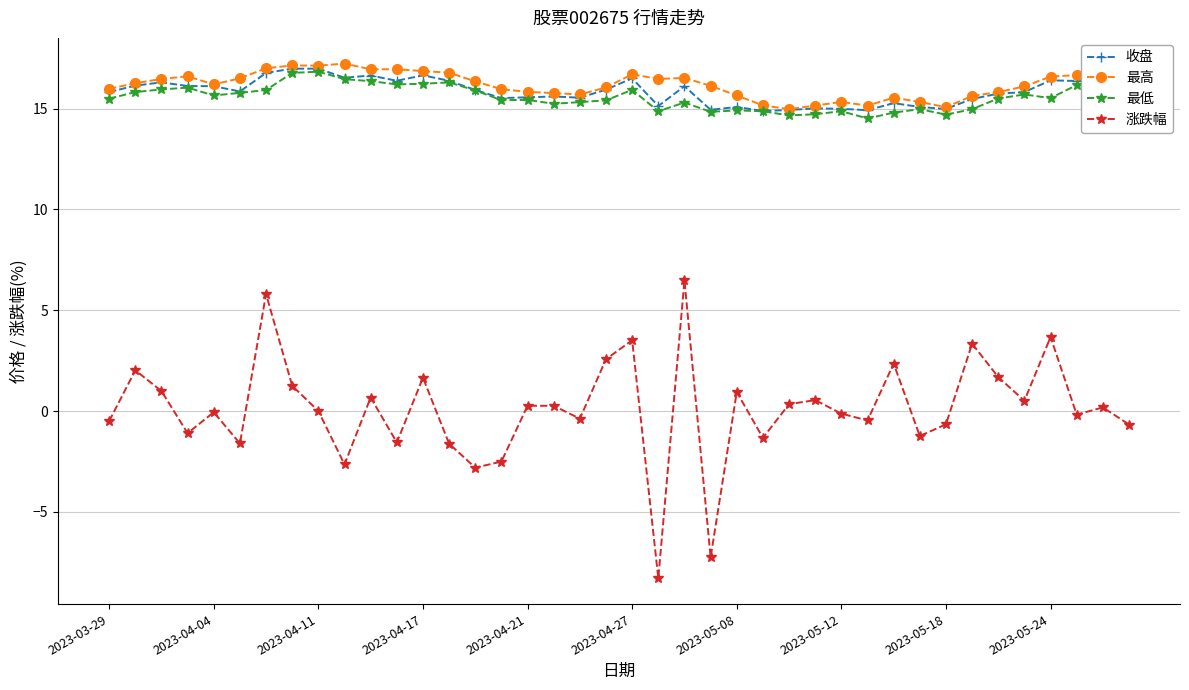

Which series has the widest spread of values?

涨跌幅